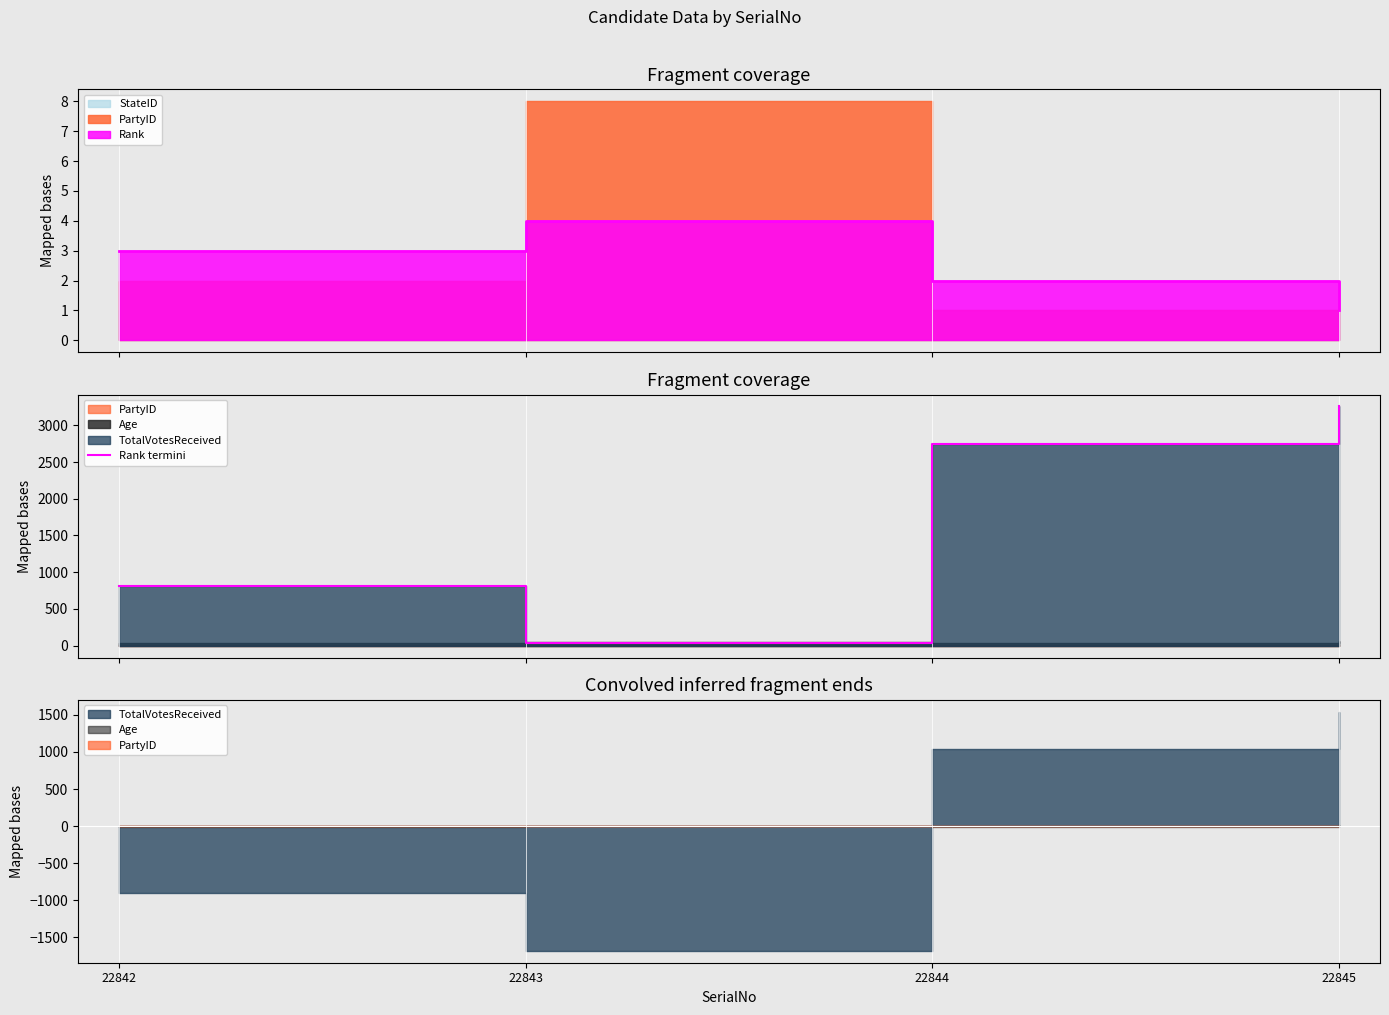

Rank the categories by value from lowest to highest.

22843, 22842, 22844, 22845